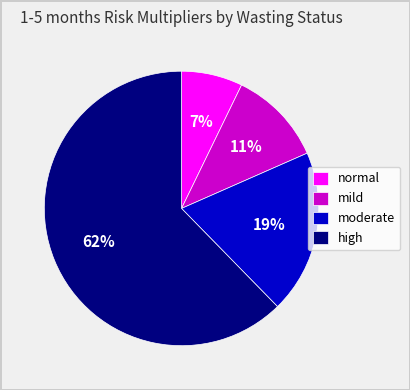

Does any single category account for the majority?

Yes